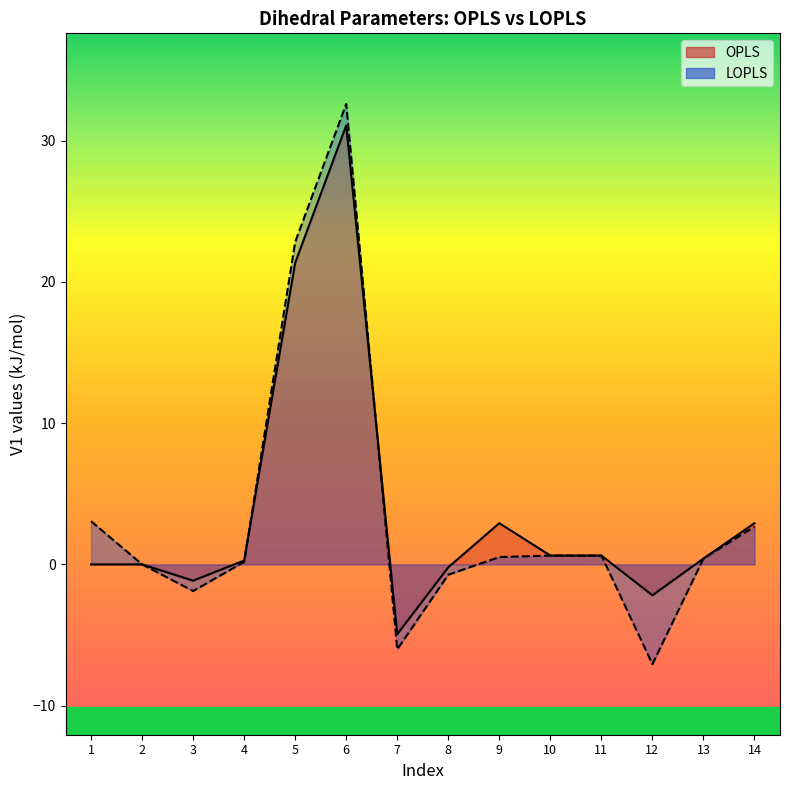

Is it true that OPLS equals 0.3 at 4?

True